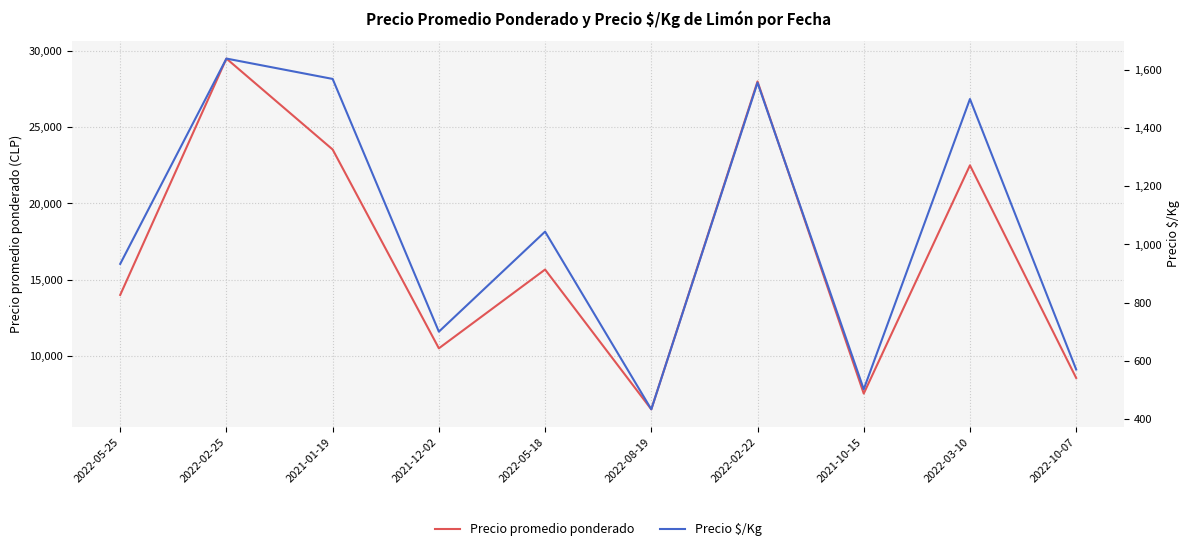

How many interior local peaks does the Precio $/Kg series have?

4